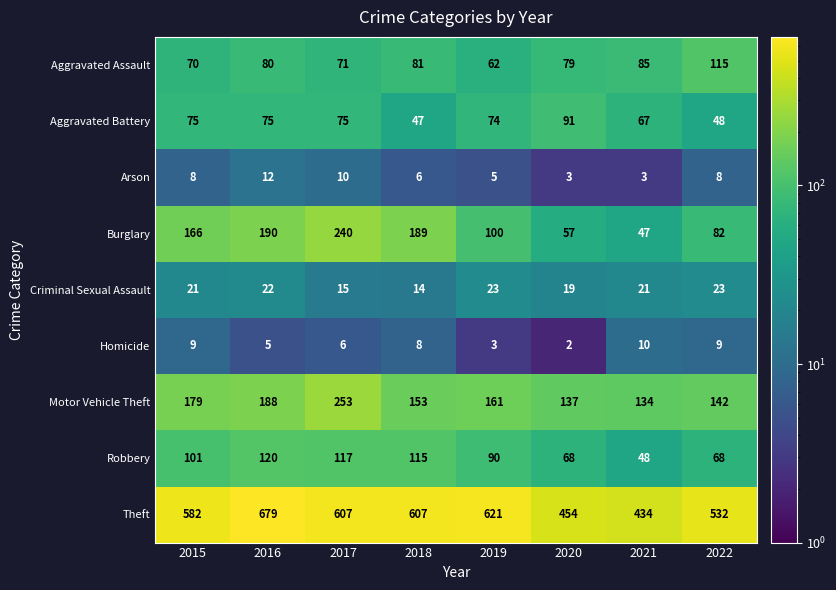

Is it true that Burglary equals 189 at 2018?

True